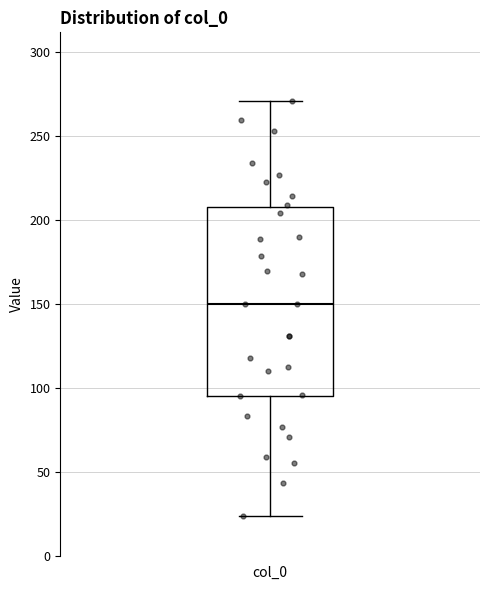

Read this box plot against the y-axis: the position of the median line, the range covered by the box, and the ends of both whiskers. The values are not printed on the chart, so give them approximately, as read against the axis.

median 150, box 95 to 210, whiskers 25 to 270